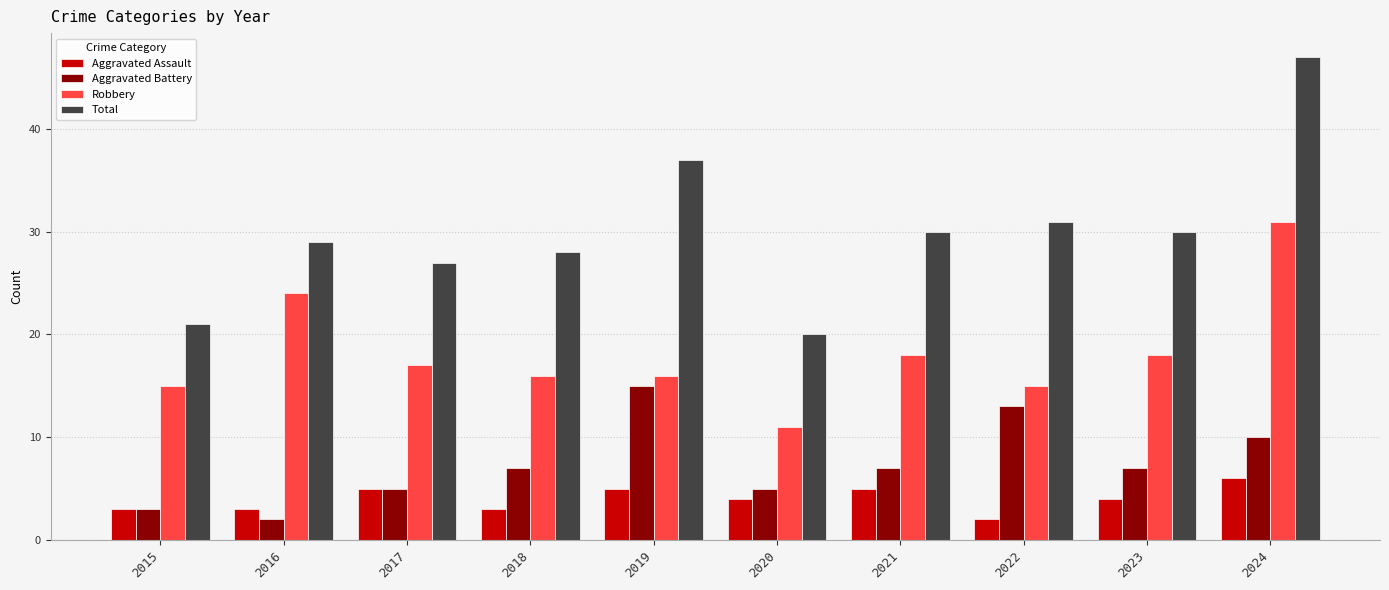

What is the sum of all Aggravated Assault values?

40